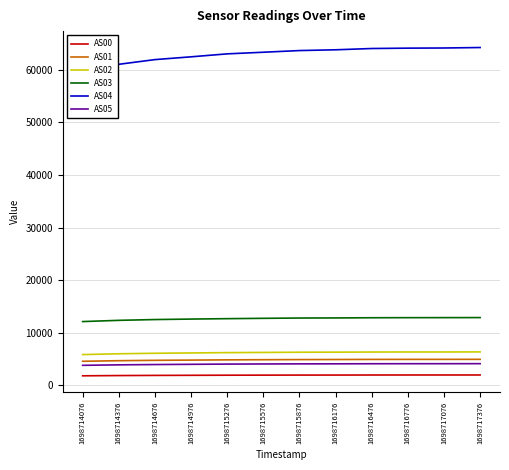

Is it true that AS03 equals 3383 at 1698715876?

False